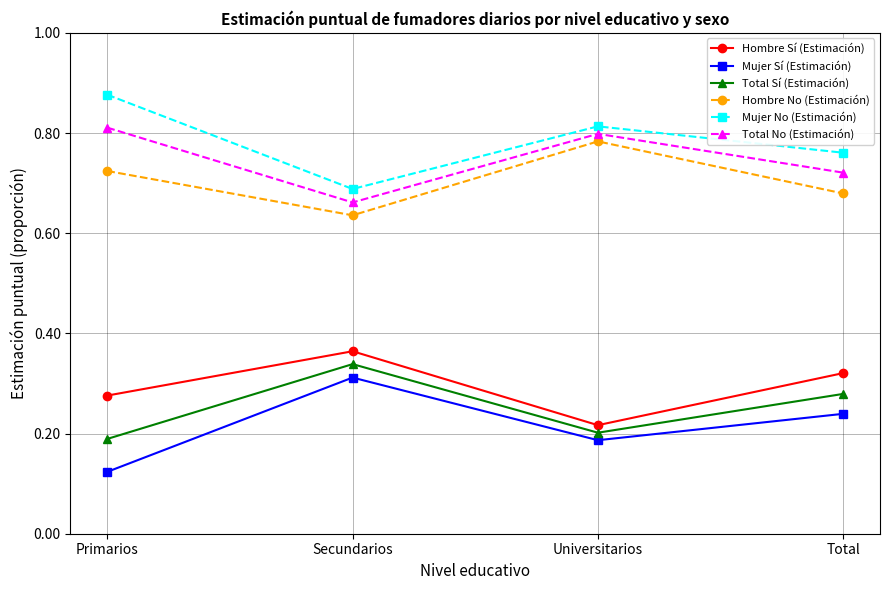

True or false: Mujer Sí (Estimación) and Mujer No (Estimación) intersect in this chart.

False